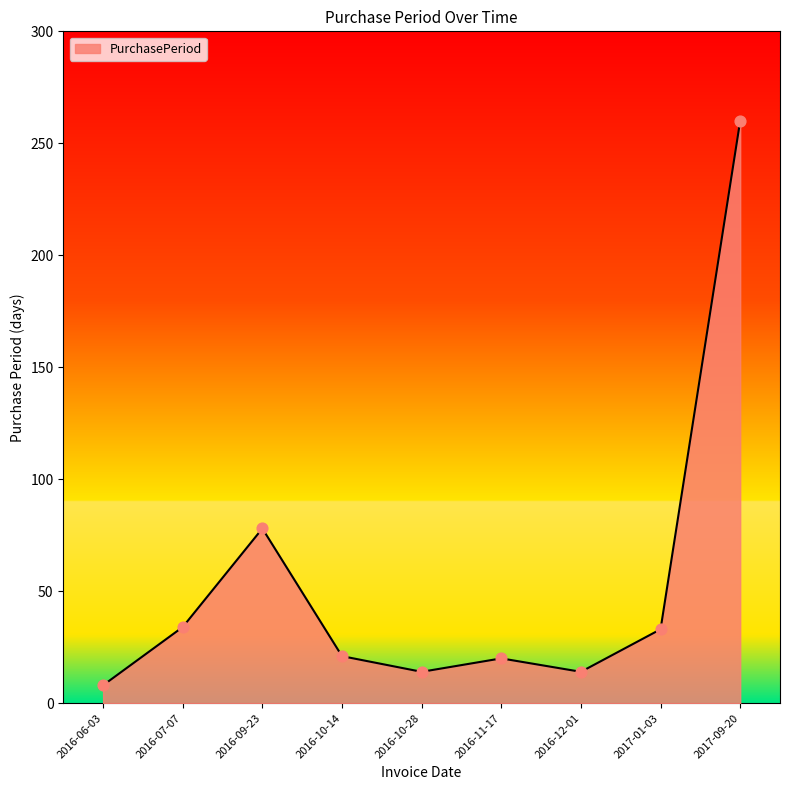

Approximately how many times larger is the value at 2016-06-03 compared to 2016-07-07?

0.2